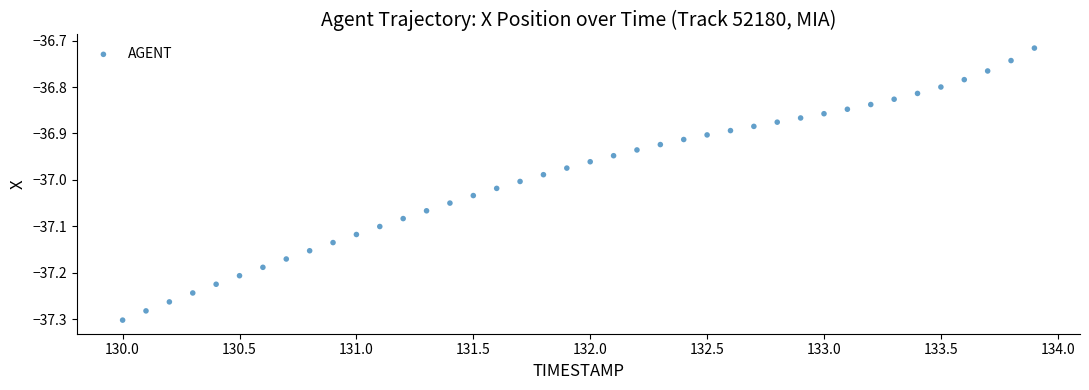

What is the range of X values (max minus min)?

3.9